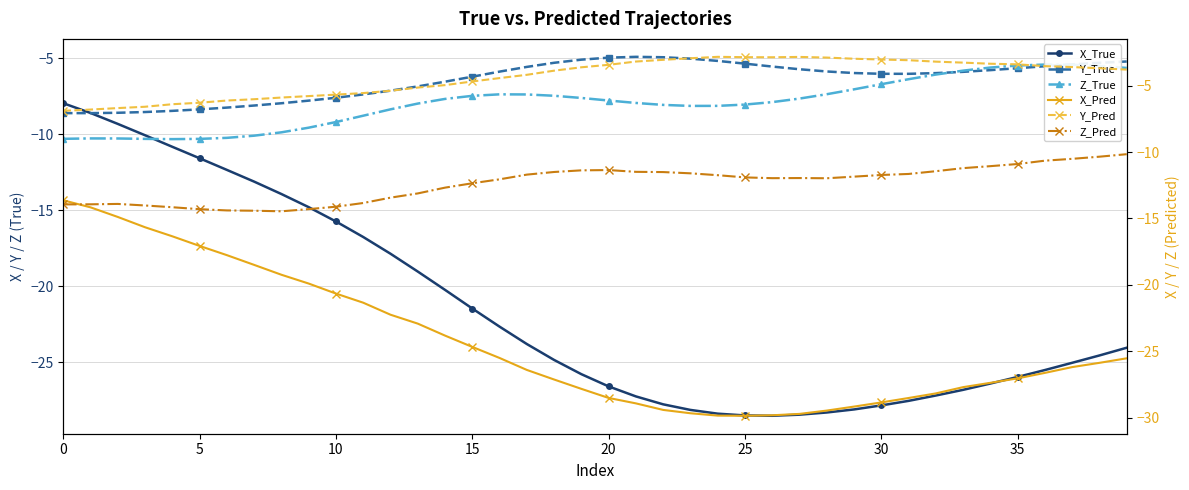

True or false: X_Pred has more than 0 points higher than both neighbors.

False